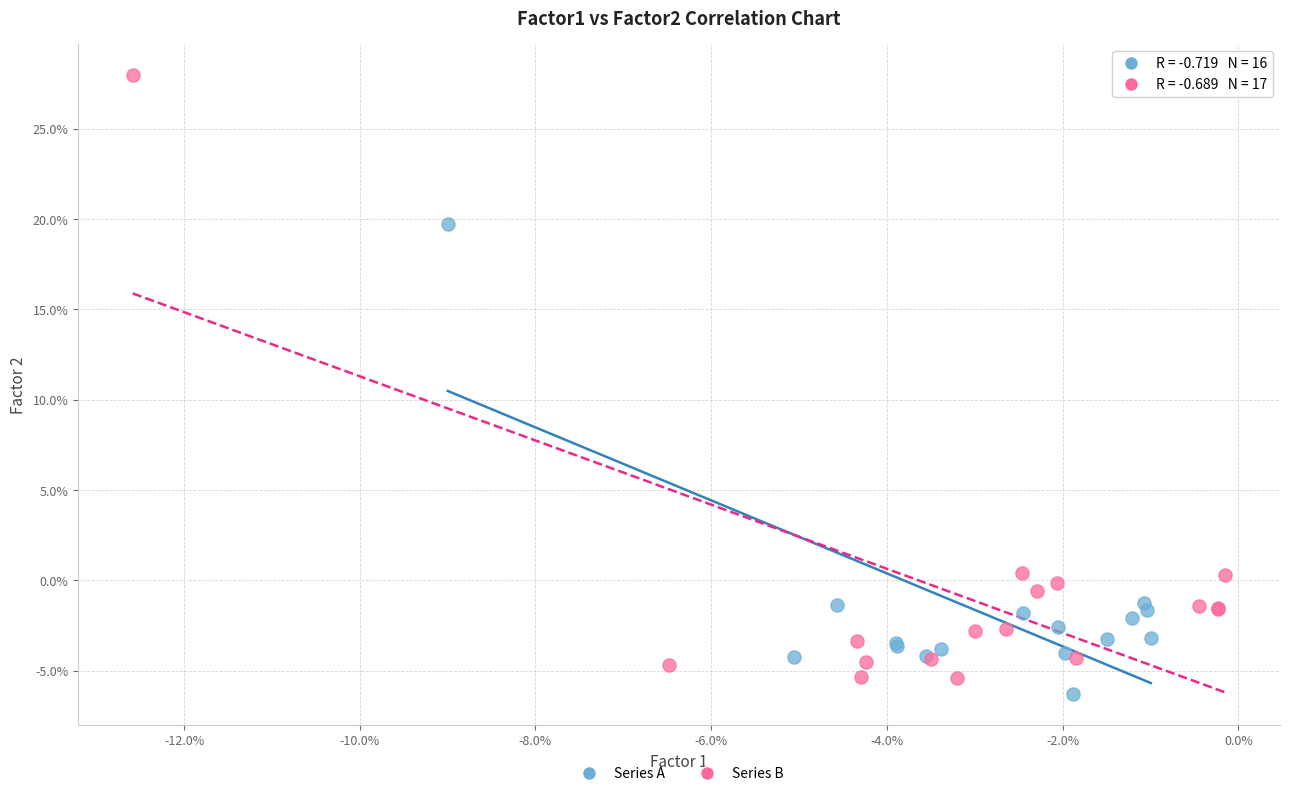

Which series reaches the minimum Y coordinate?

Series A